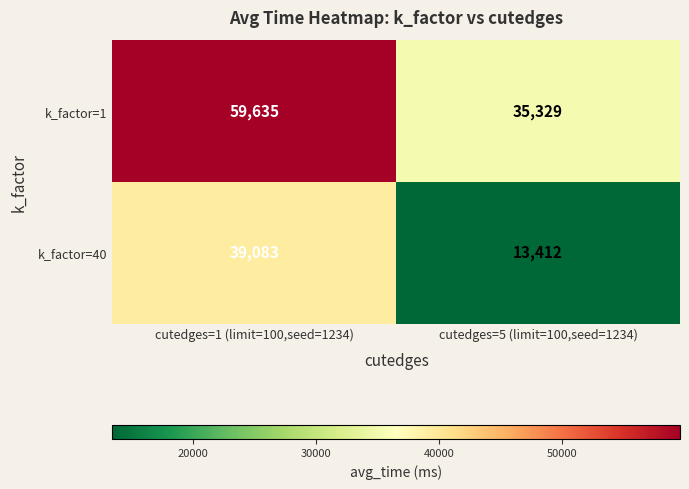

Which category has the highest value across all series?

cutedges=1 (limit=100,seed=1234)